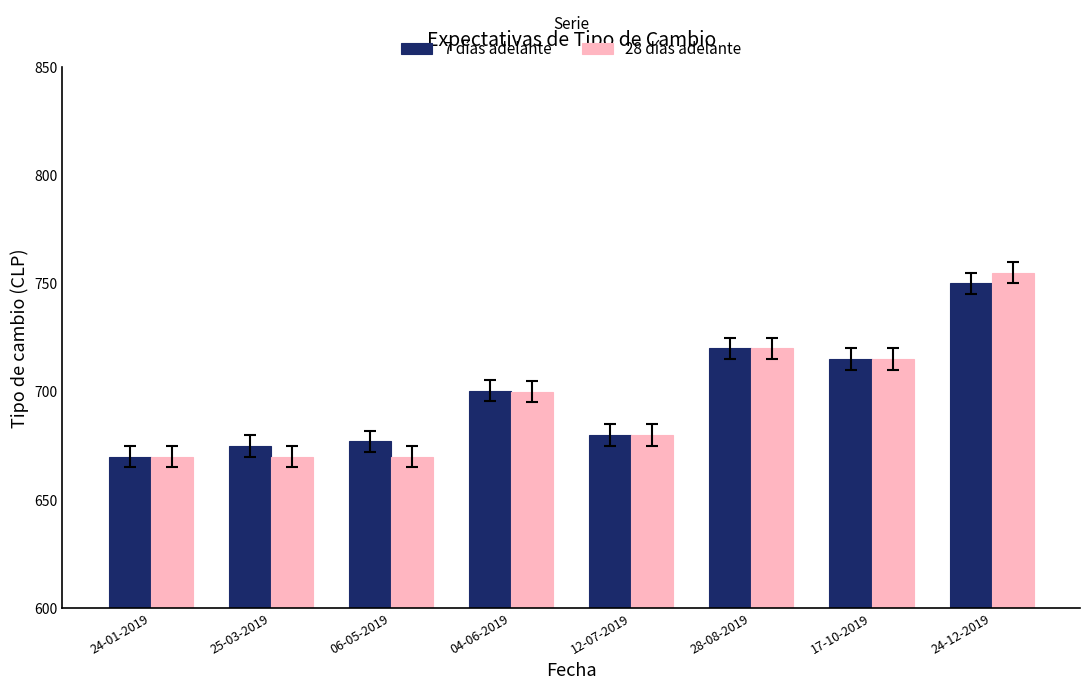

How many bars are there in each group?

2